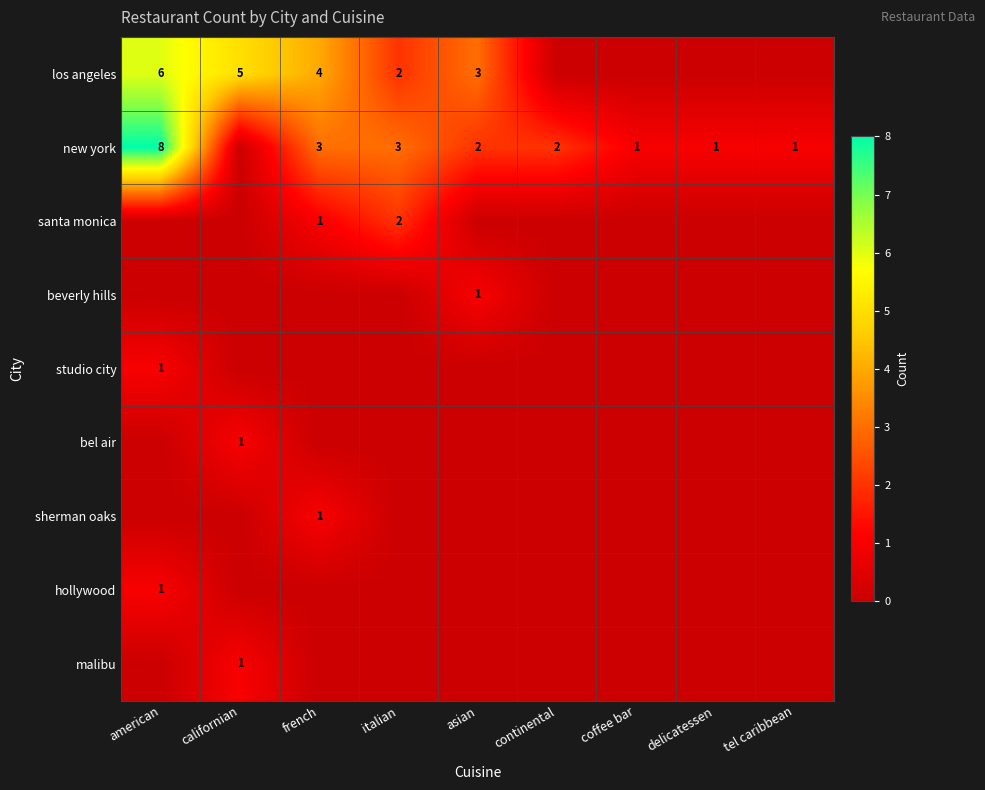

The value of santa monica at french is 0. True or false?

False